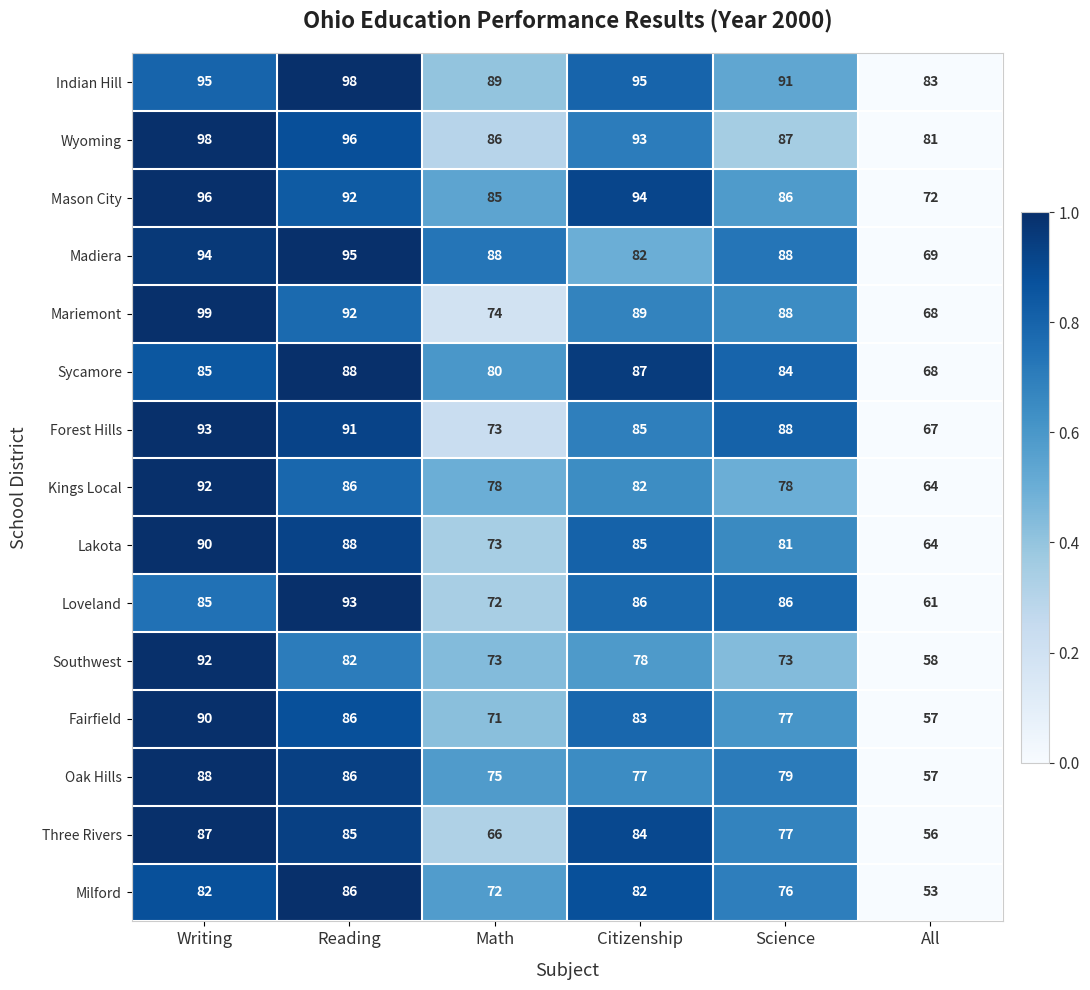

What is the spread (max minus min) of values at Citizenship?

18